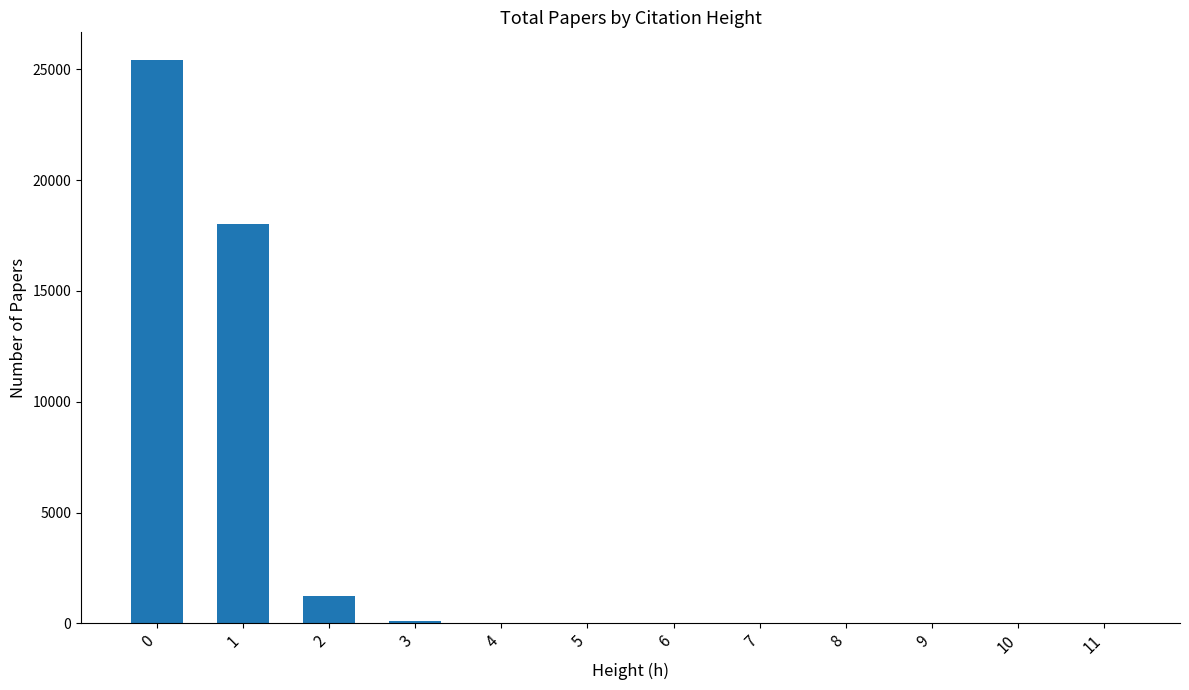

Is it true that the value at 0 is 45391?

False